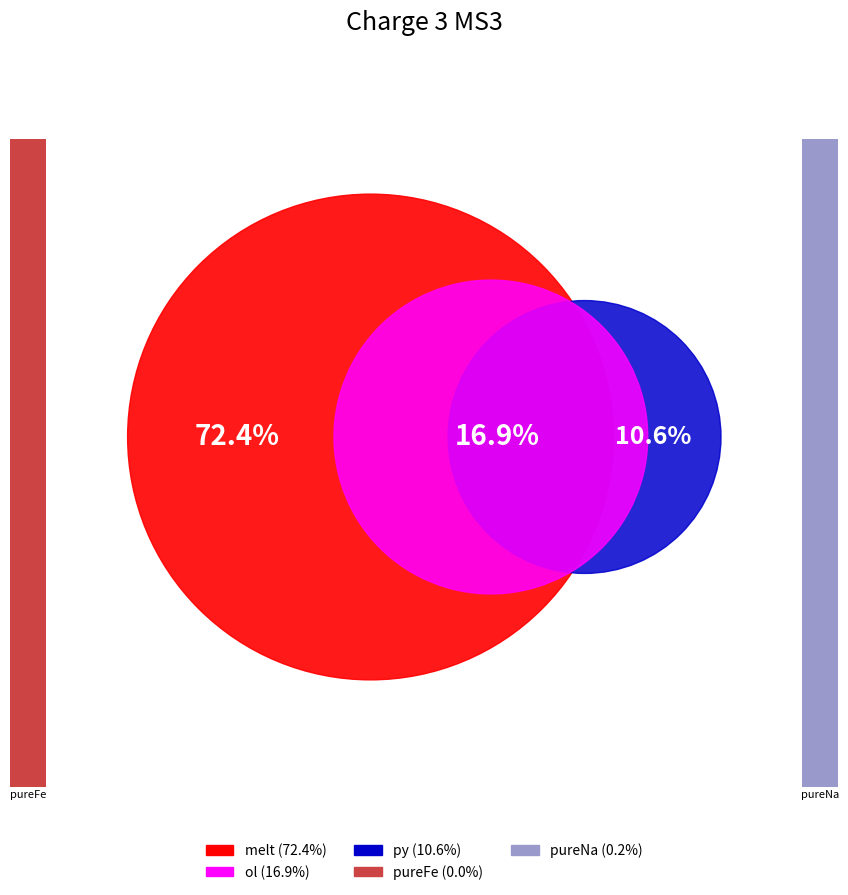

What is the majority slice?

melt